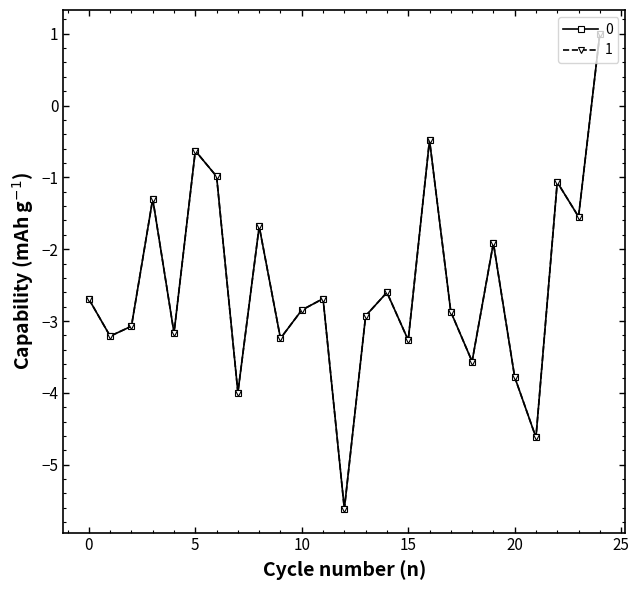

How many interior local valleys does the 0 series have?

9